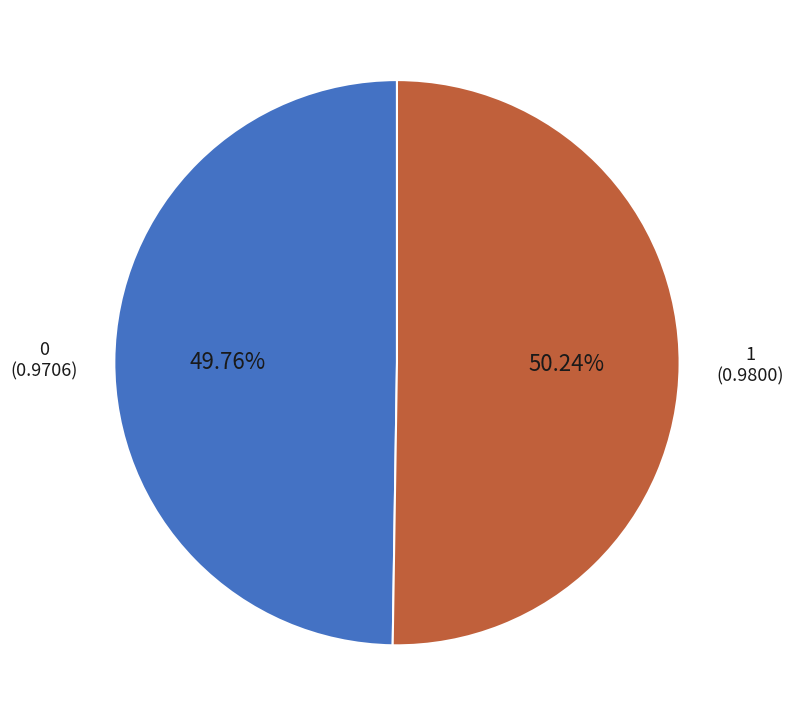

What percentage is the 0 slice, to the nearest percent?

50%